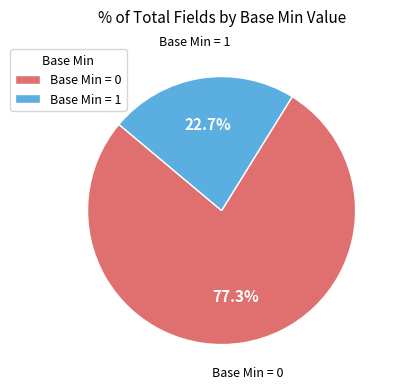

To the nearest percent, what is the difference between the largest and smallest slice percentages?

55%